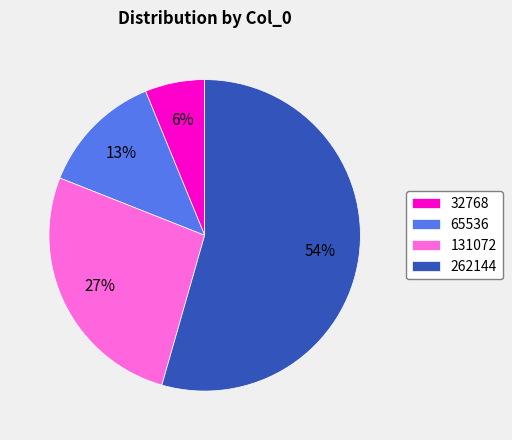

Do 262144 and 32768 together represent more than half of the pie?

Yes